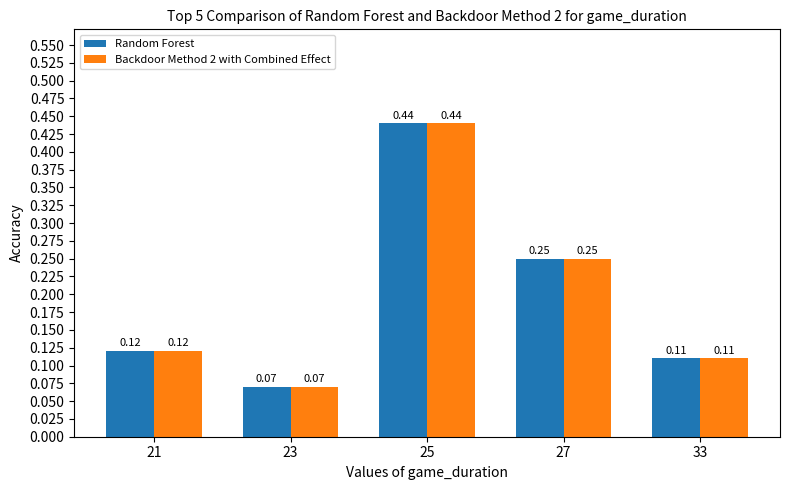

List the labels in order of Random Forest value, smallest first.

23, 33, 21, 27, 25